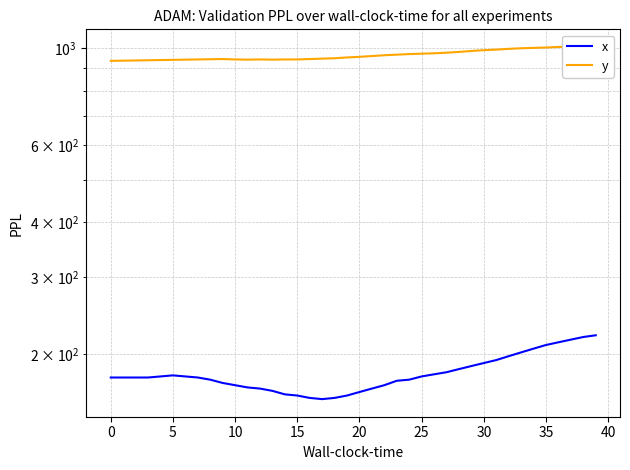

What is the label of the 20th point from the right?

20